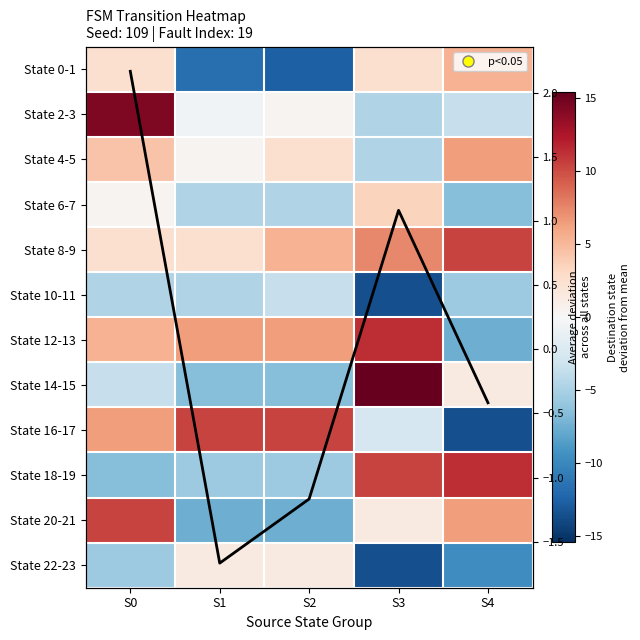

What is the total value across all series at S4?

-5.4